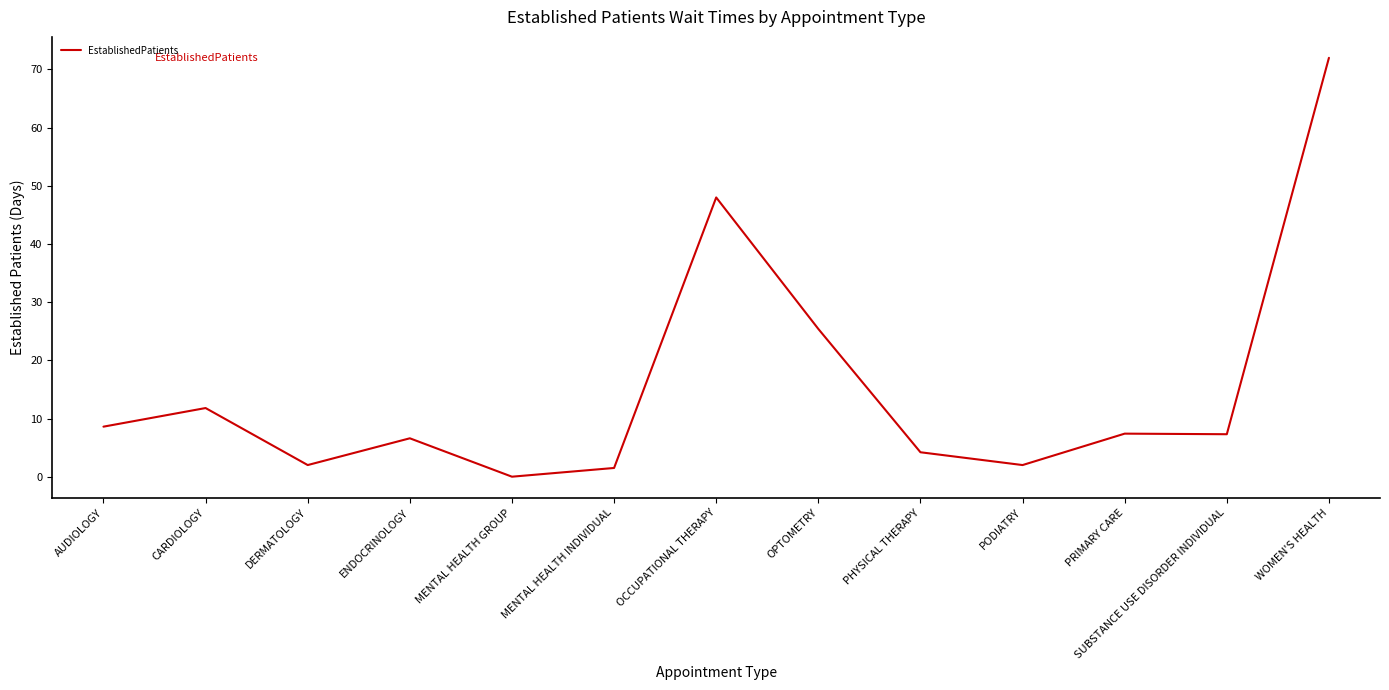

What is the difference between the maximum and minimum values?

72.0